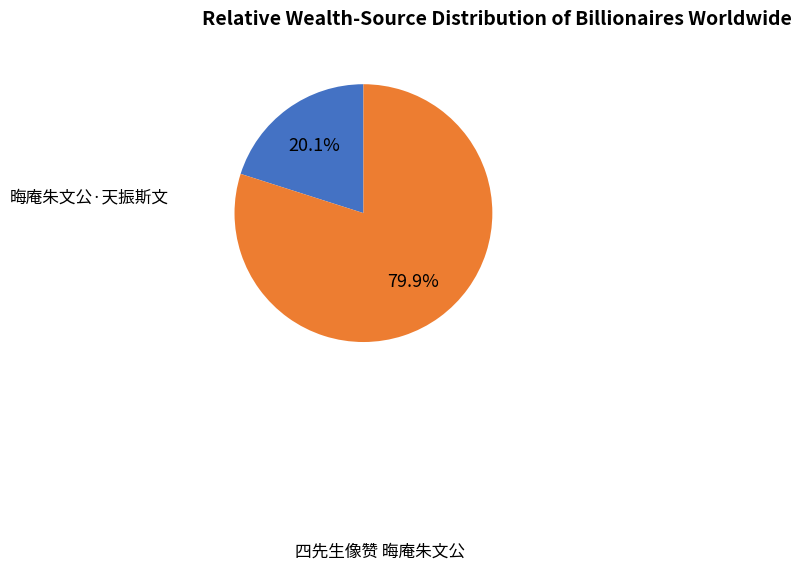

What is the ratio of the value at 四先生像赞 晦庵朱文公 to the value at 晦庵朱文公·天振斯文?

4.0